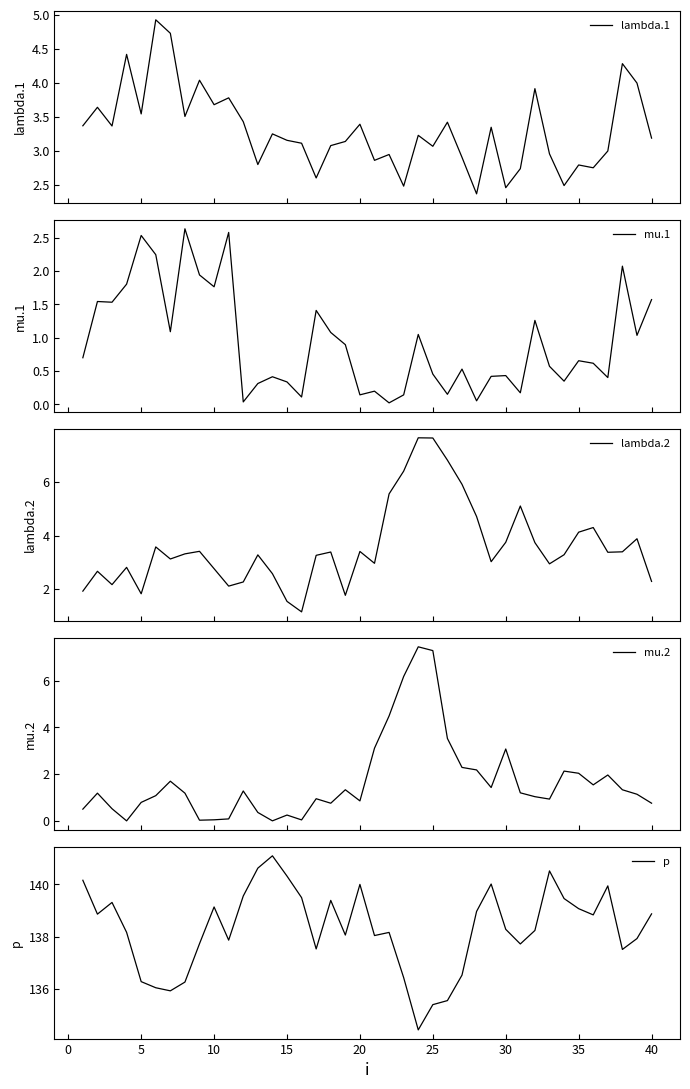

How many lines are shown in the chart?

5